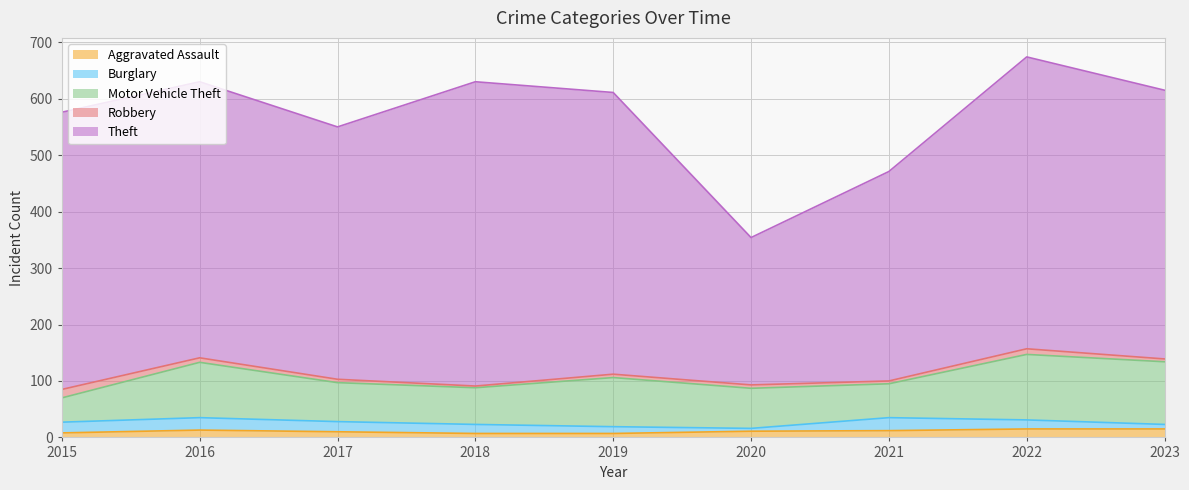

Reading left to right, transcribe all the data shown in this chart.

Aggravated Assault: 8	13	10	7	7	11	12	15	15
Burglary: 19	22	18	16	12	5	23	16	8
Motor Vehicle Theft: 43	98	69	65	87	71	60	116	111
Robbery: 15	8	6	3	6	6	5	10	5
Theft: 491	489	447	539	499	261	371	517	476